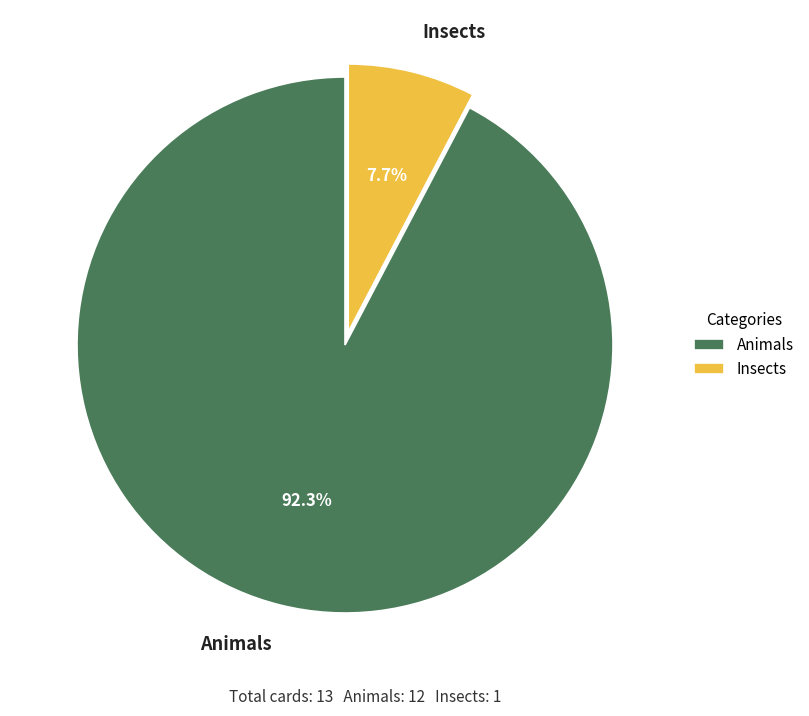

To the nearest percent, what percentage of the pie is Insects?

8%